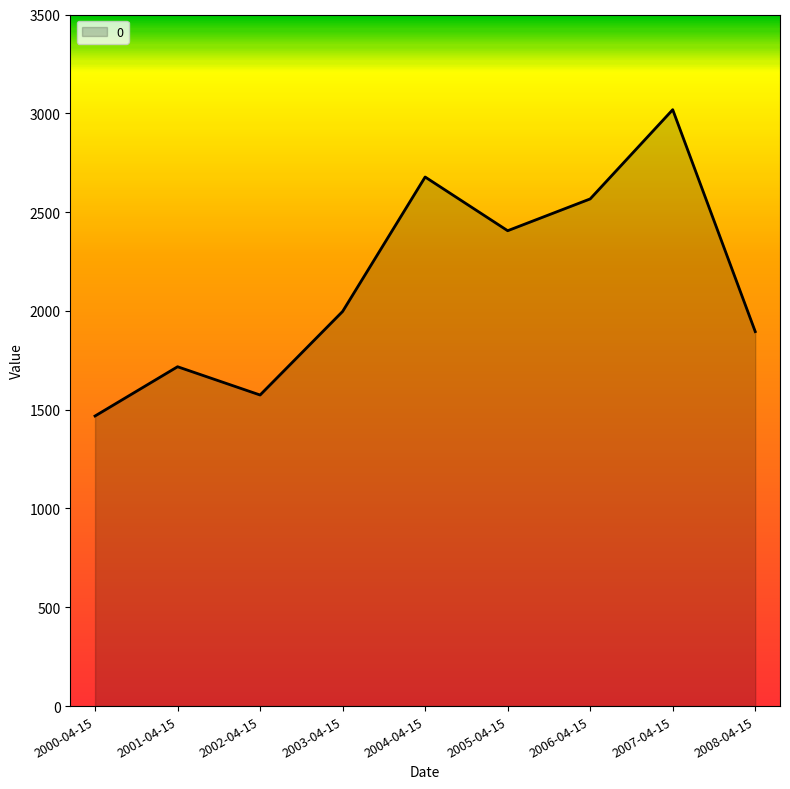

What position from the left is 2004-04-15?

5